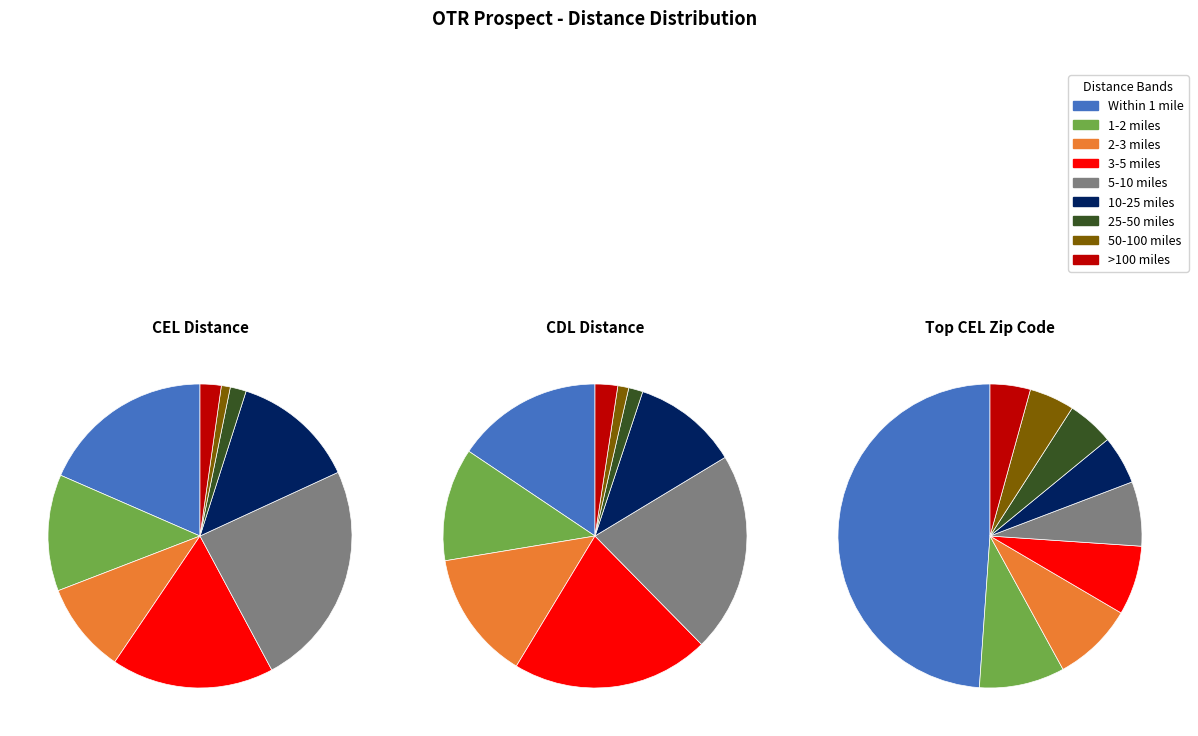

Combined, what portion of the pie is 5-10 miles and 10-25 miles?

37.3%